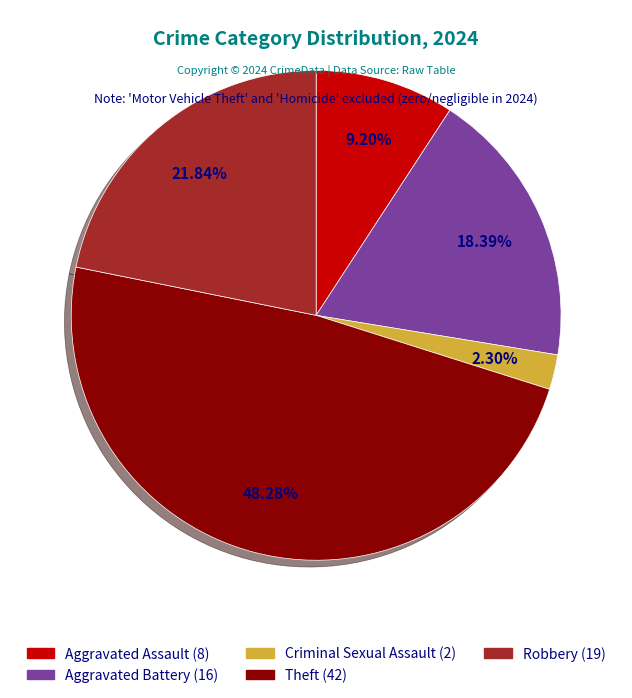

How many segments does this pie chart have?

5